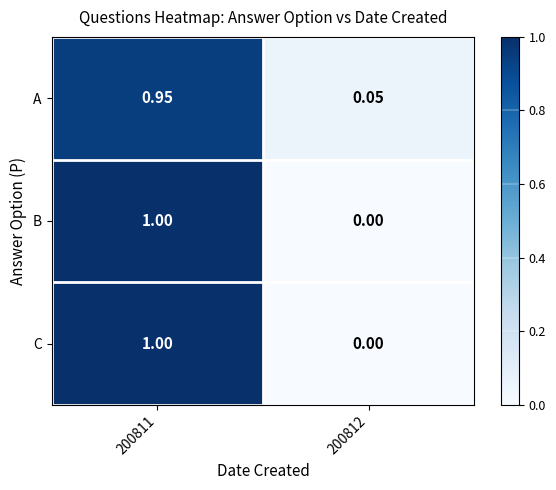

At how many categories does at least one series exceed 0?

2